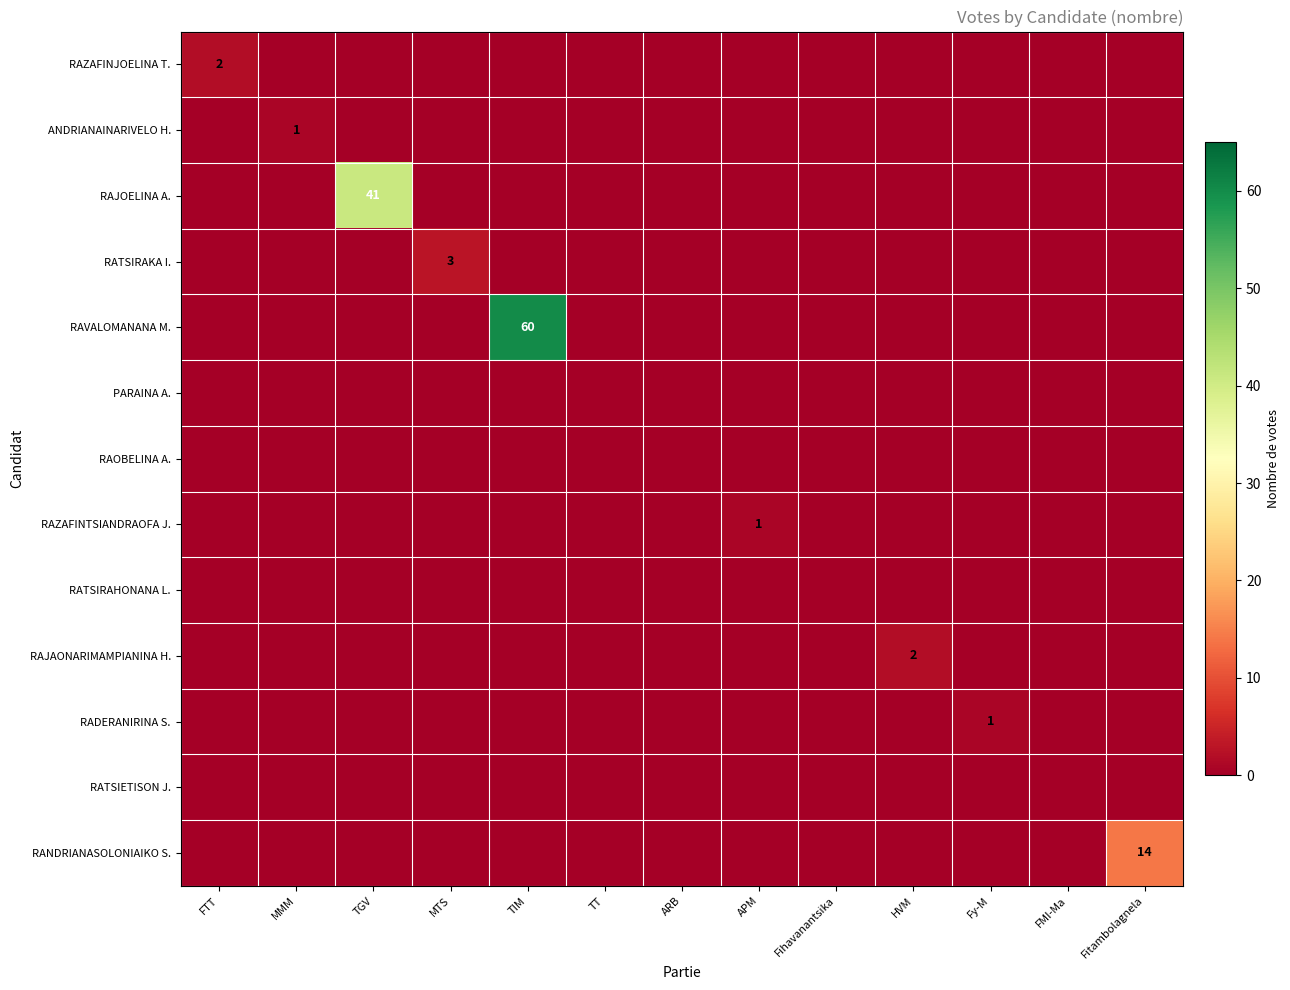

Between APM and ARB, which is larger?

APM